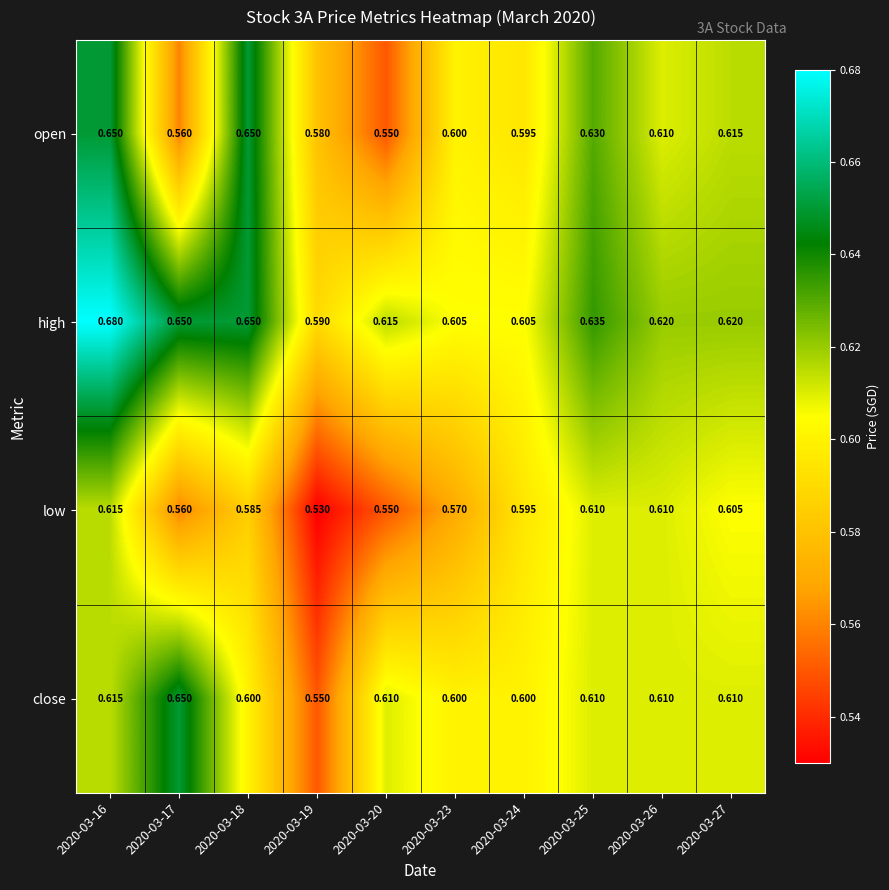

Rank the series at 2020-03-19 from lowest to highest value.

low, close, open, high